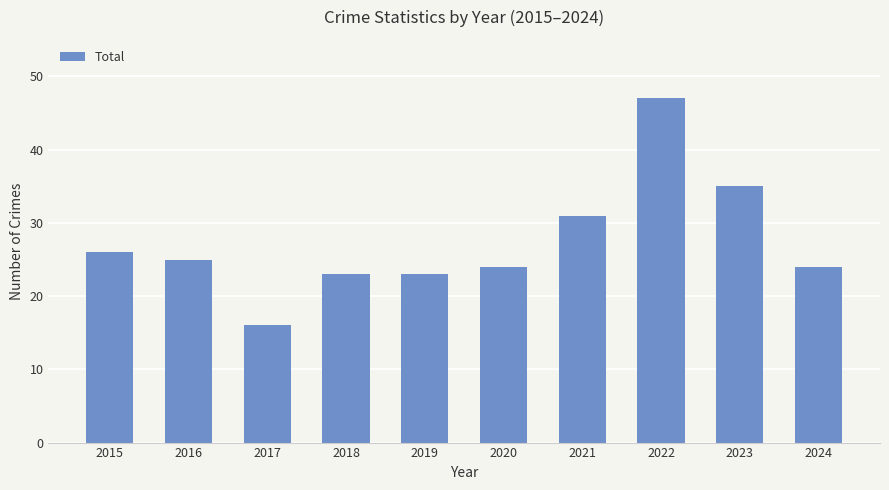

The value at 2021 is 31. True or false?

True